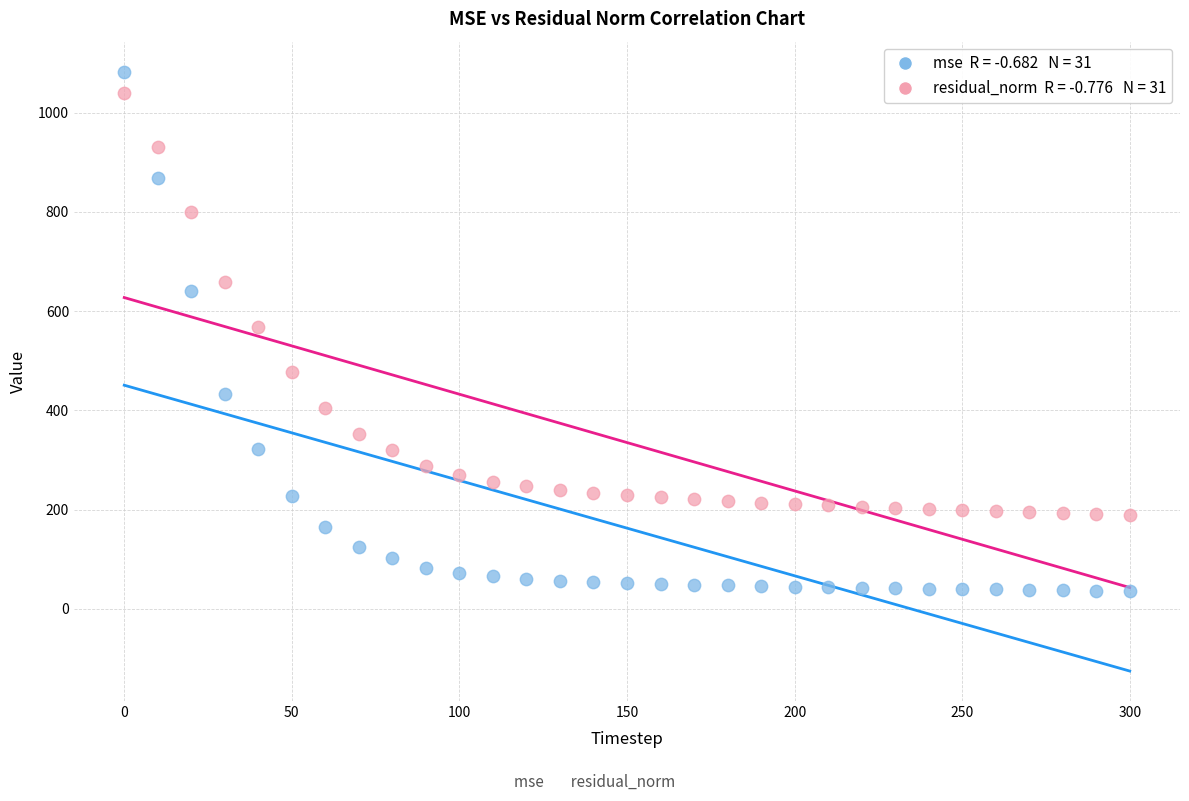

Across all data points, what is the range of Y values (max minus min)?

1046.7